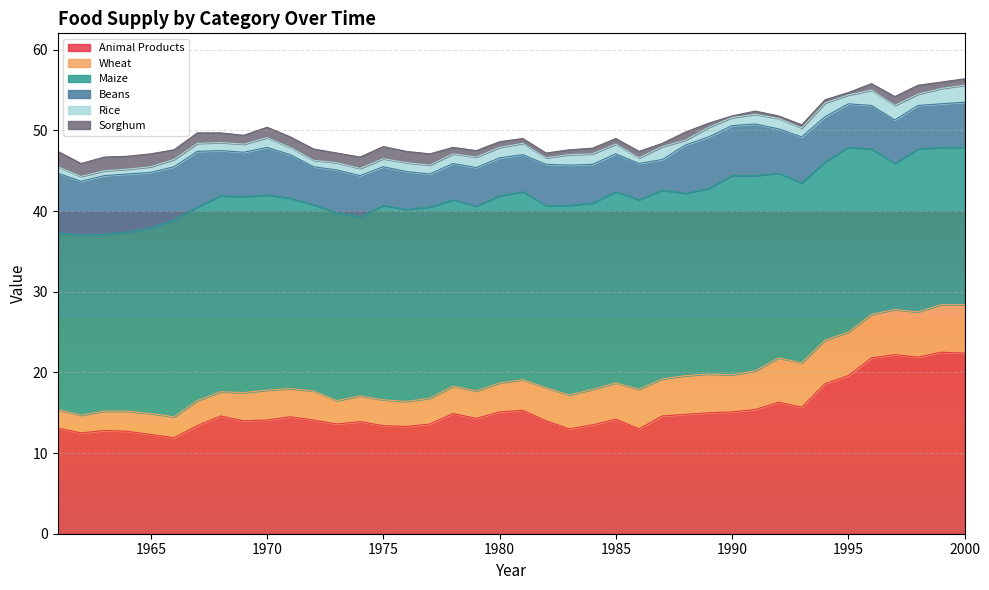

How many distinct data groups are displayed?

6